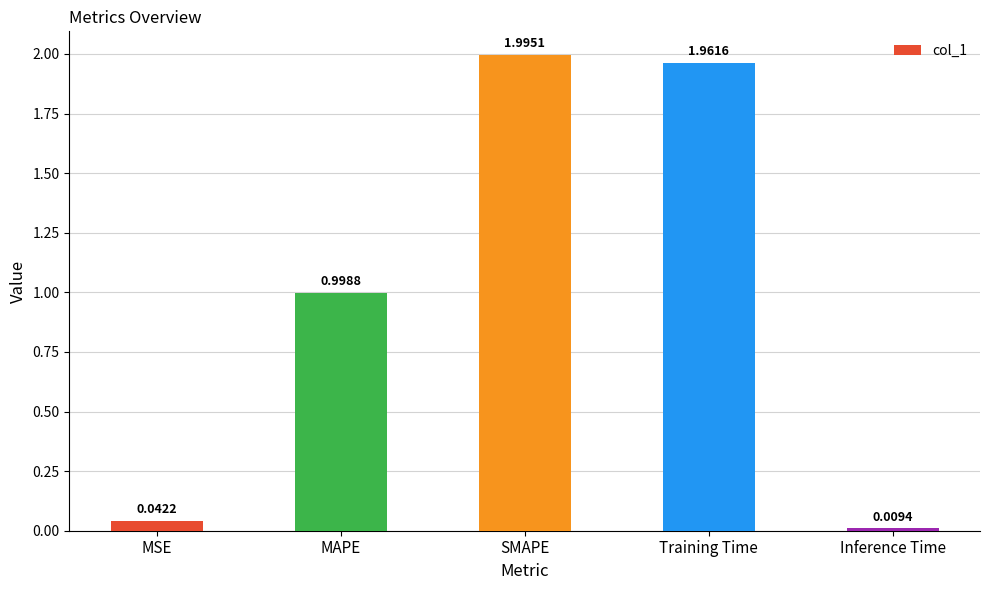

Is it true that the value at MAPE is 0.5?

False